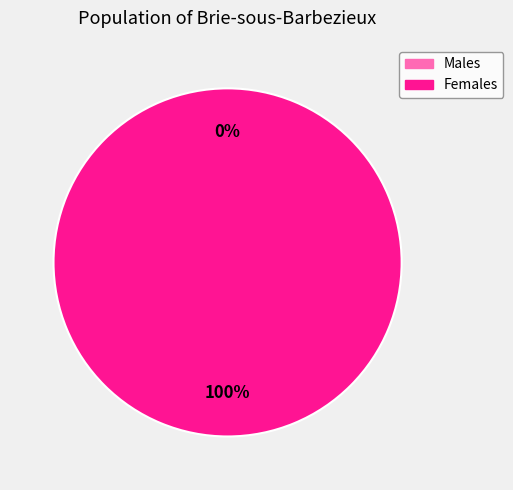

Is there a majority slice in this chart?

Yes